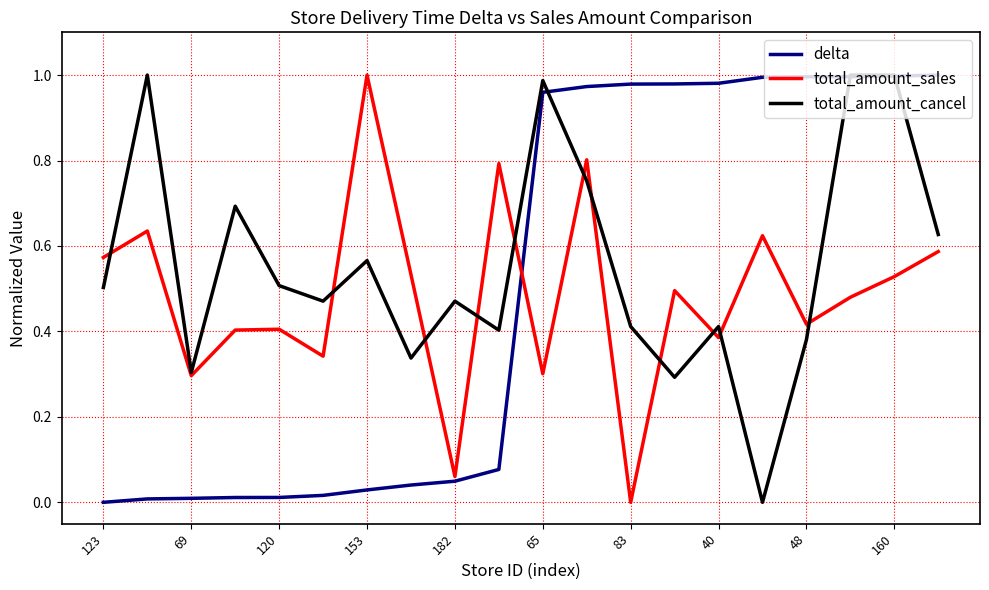

Which series has the largest total across all categories?

total_amount_cancel